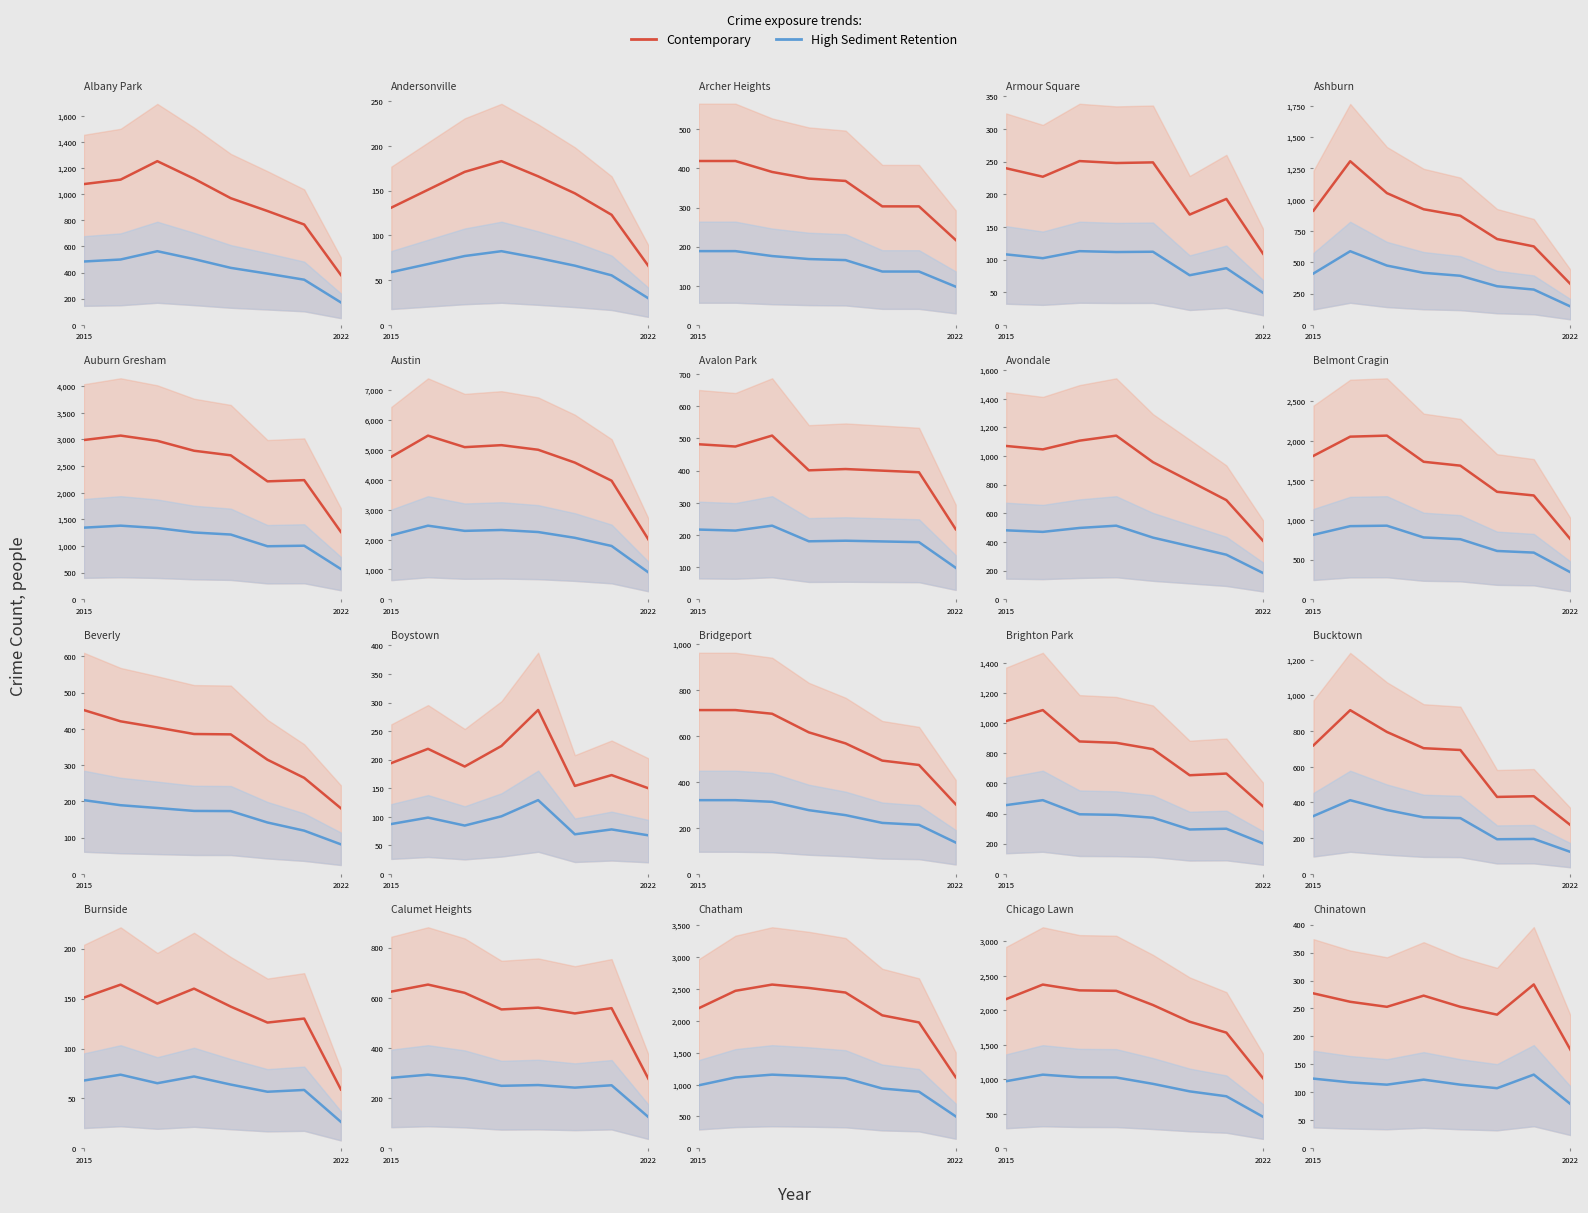

What is the difference between the second highest and minimum values in the High Sediment Retention series?

45.5